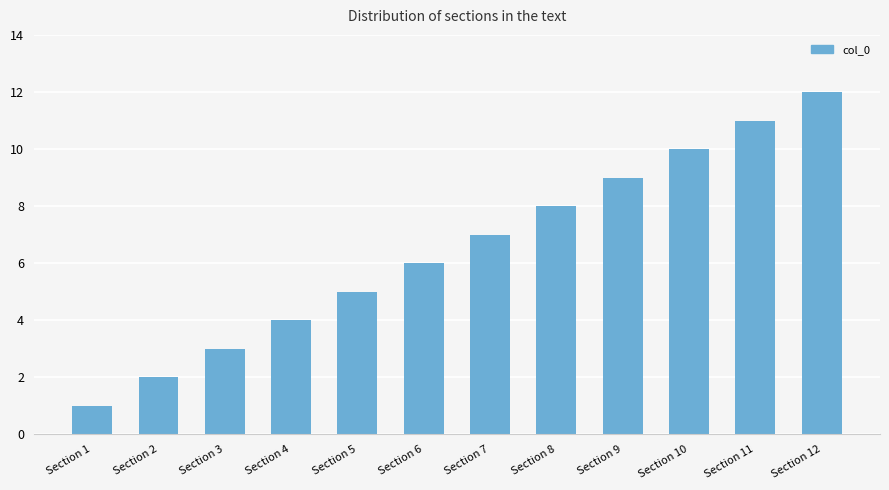

What is the sum of all values?

78